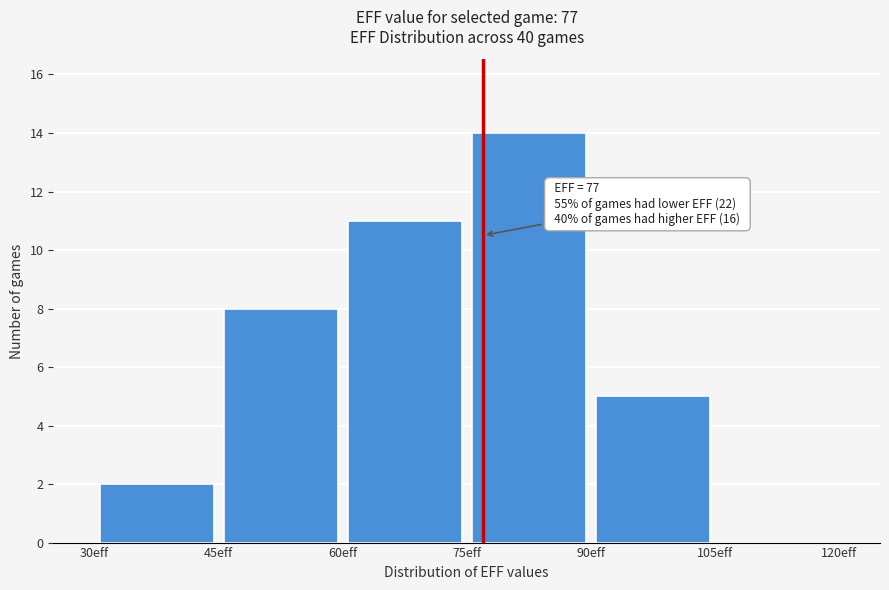

Which range on the x-axis has the tallest bar?

75 to 90